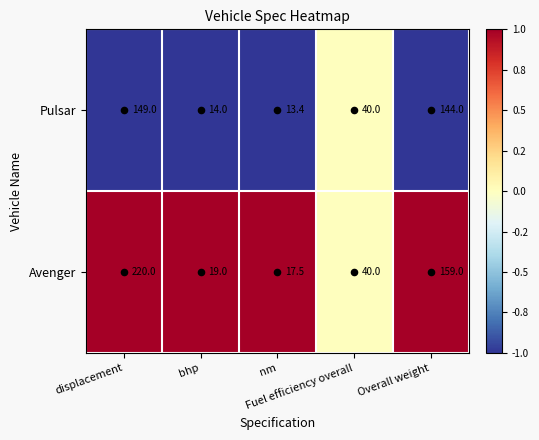

What is the minimum value for Avenger?

17.5